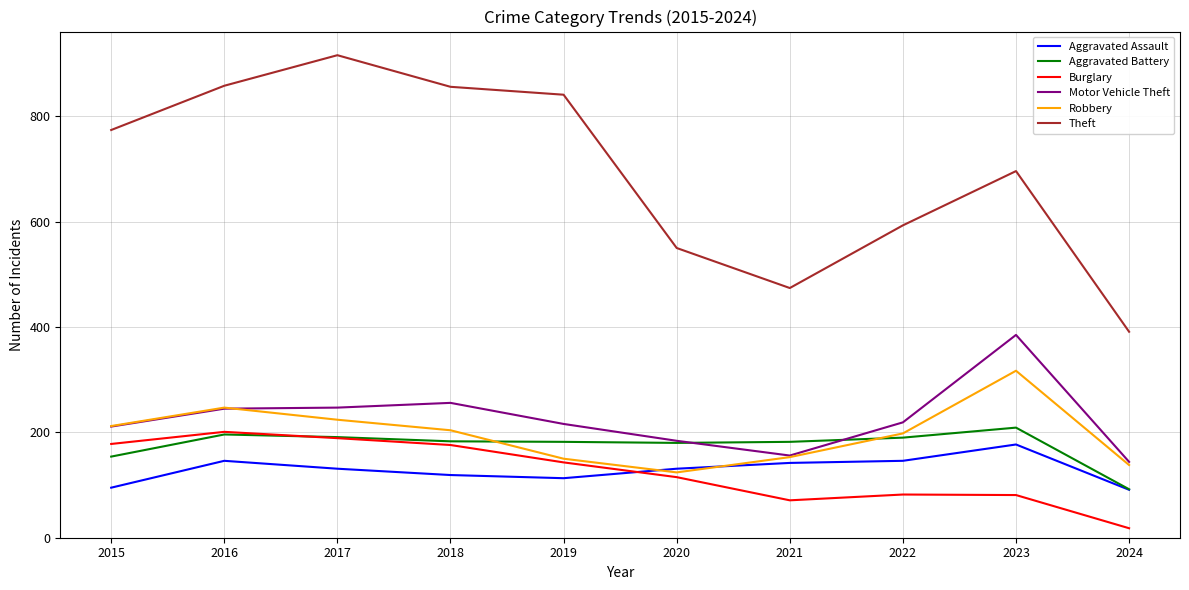

List the series in order of their peak value, lowest first.

Aggravated Assault, Burglary, Aggravated Battery, Robbery, Motor Vehicle Theft, Theft